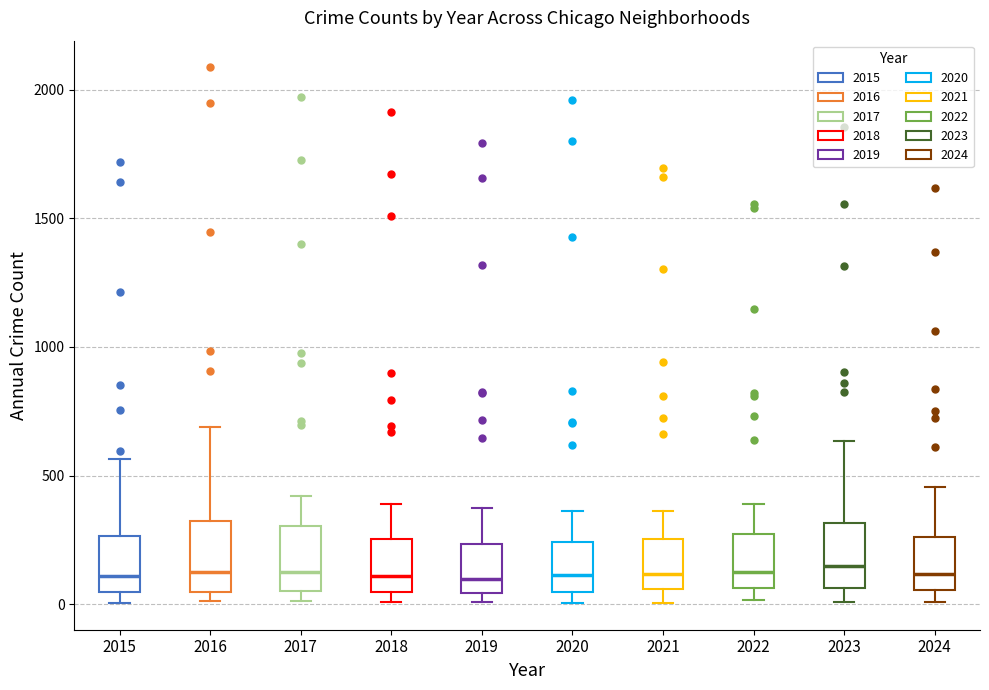

Reading left to right, read every box against the y-axis: the position of its median line, the range the box covers, and the ends of its whiskers. The values are not printed on the chart, so give them approximately, as read against the axis.

2015: median 100, box 50 to 250, whiskers 0 to 550
2016: median 150, box 50 to 300, whiskers 0 to 700
2017: median 100, box 50 to 300, whiskers 0 to 400
2018: median 100, box 50 to 250, whiskers 0 to 400
2019: median 100, box 50 to 250, whiskers 0 to 400
2020: median 100, box 50 to 250, whiskers 0 to 350
2021: median 100, box 50 to 250, whiskers 0 to 350
2022: median 100, box 50 to 250, whiskers 0 to 400
2023: median 150, box 50 to 300, whiskers 0 to 650
2024: median 100, box 50 to 250, whiskers 0 to 450